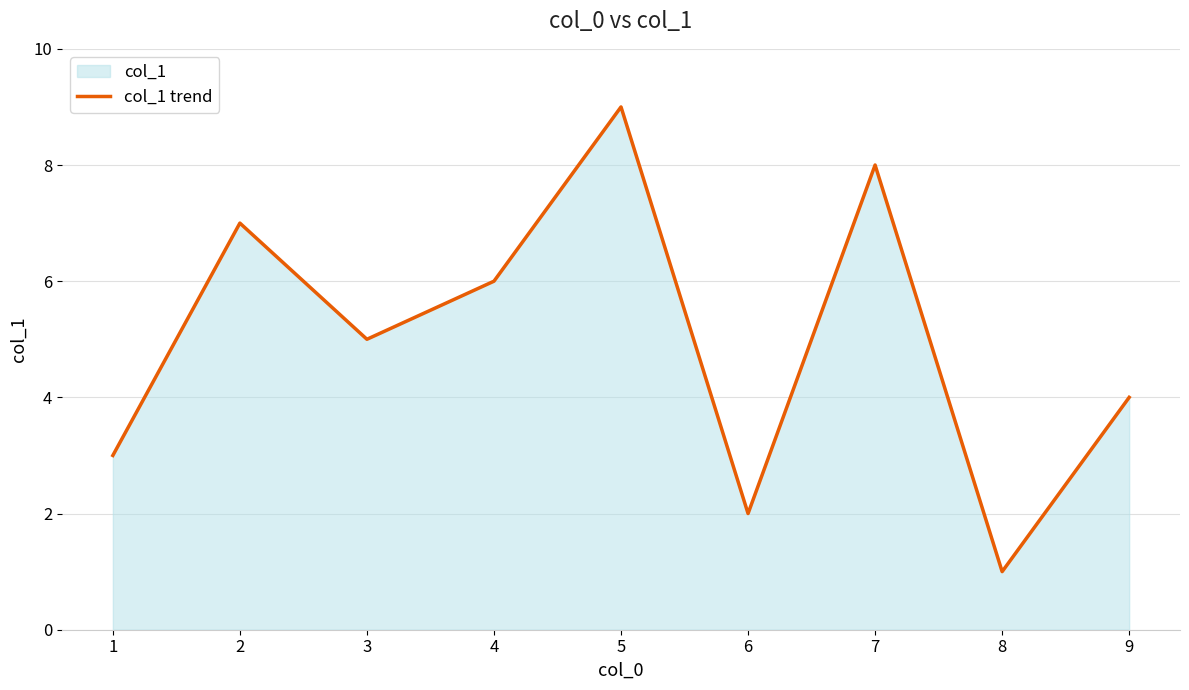

How many points are lower than both their immediate neighbors (excluding endpoints)?

3